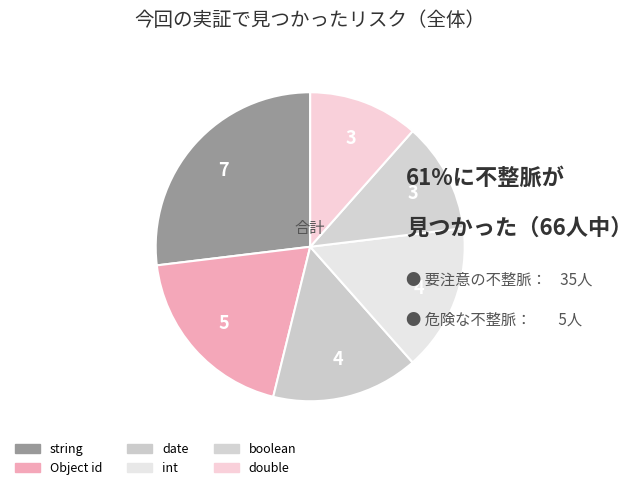

What percentage is the int slice, to the nearest percent?

15%